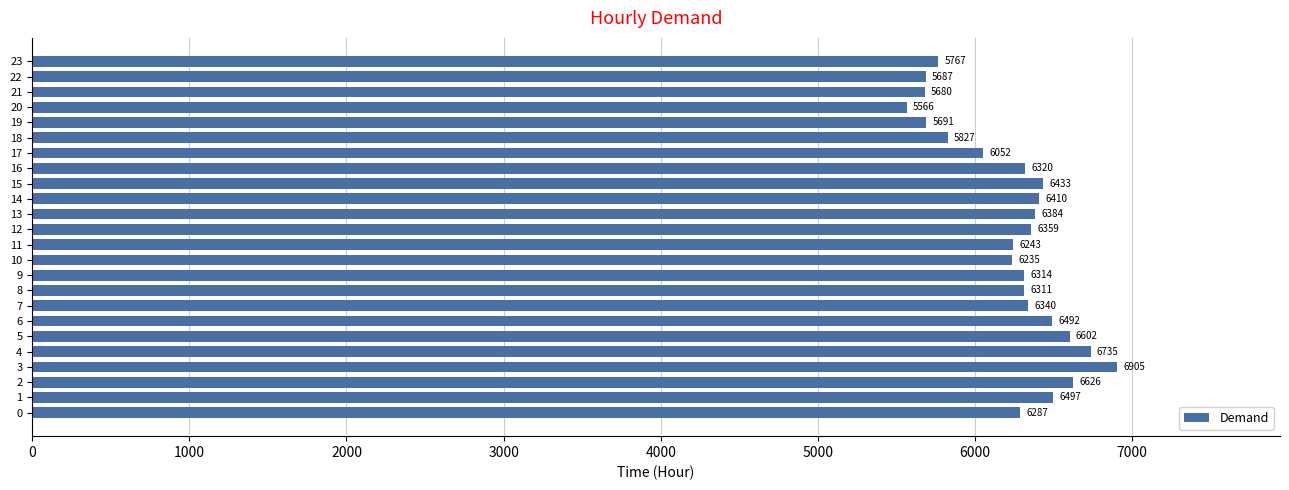

List the labels in order of value, smallest first.

20, 21, 22, 19, 23, 18, 17, 10, 11, 0, 8, 9, 16, 7, 12, 13, 14, 15, 6, 1, 5, 2, 4, 3